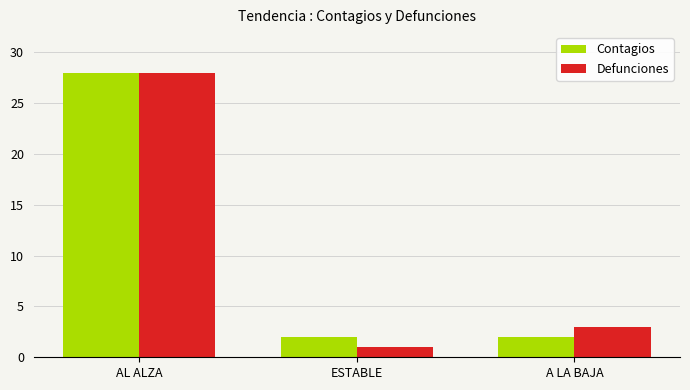

What is the highest value of the Defunciones series?

28